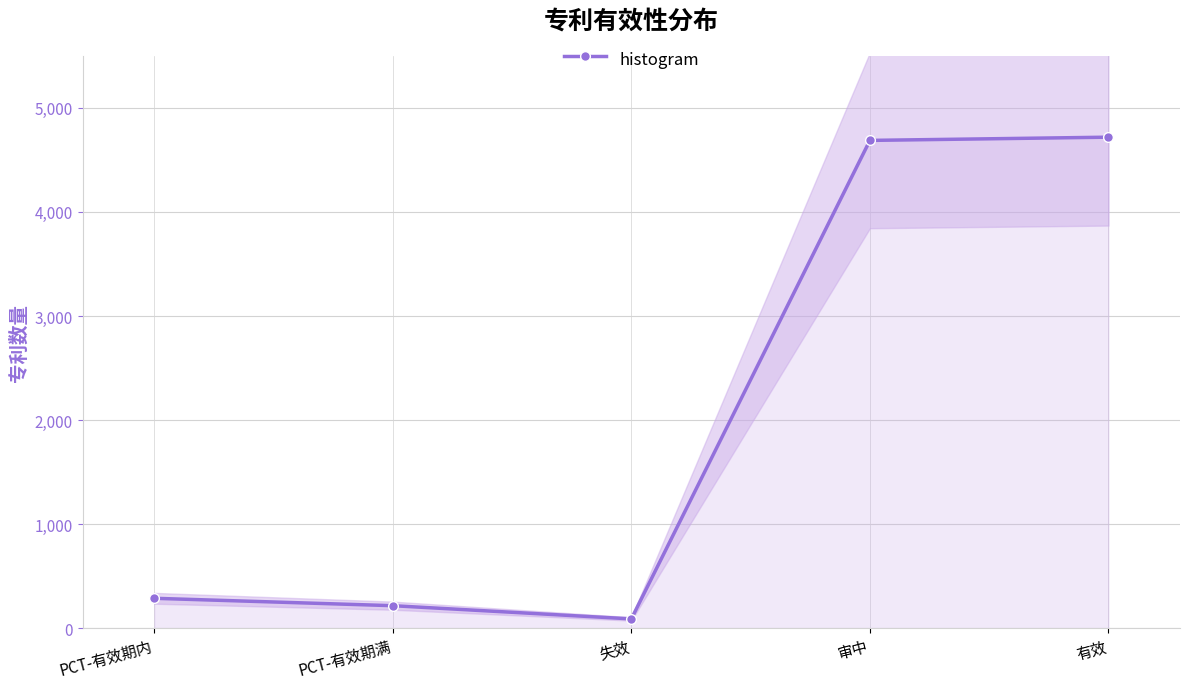

Where is the first local minimum?

失效